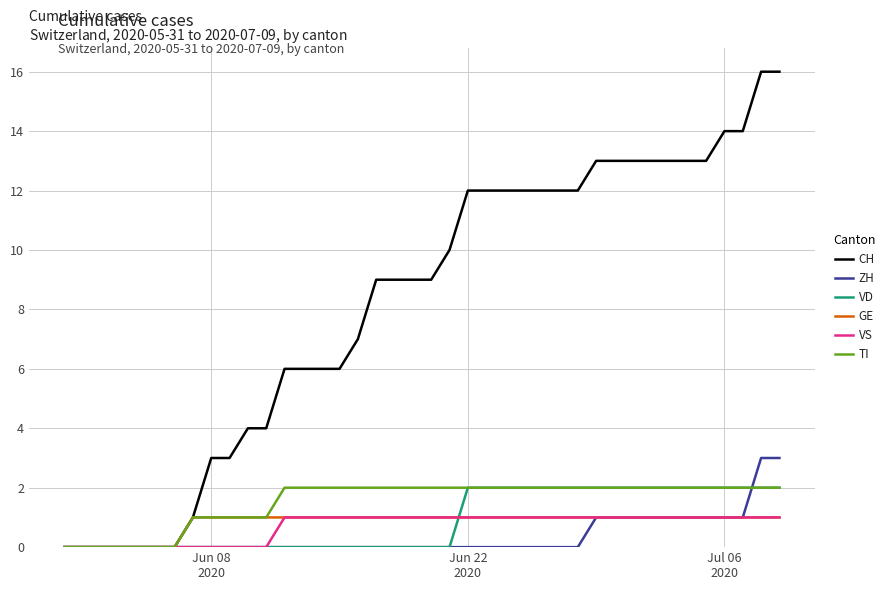

What is the difference between the maximum and minimum values in the GE series?

1